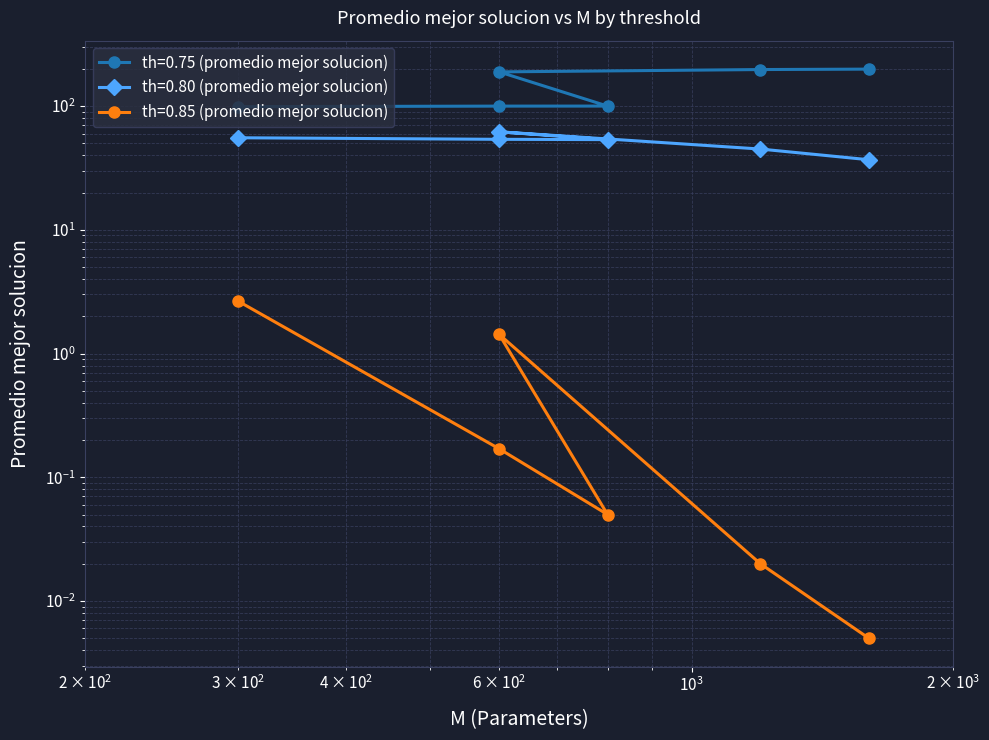

Reading left to right, list all the values displayed in this chart.

th=0.75 (promedio mejor solucion): 98.9	99.9	100.0	188.9	197.3	198.9
th=0.80 (promedio mejor solucion): 55.5	53.9	53.6	62.0	45.0	36.9
th=0.85 (promedio mejor solucion): 2.7	0.2	0.1	1.4	0.0	0.0